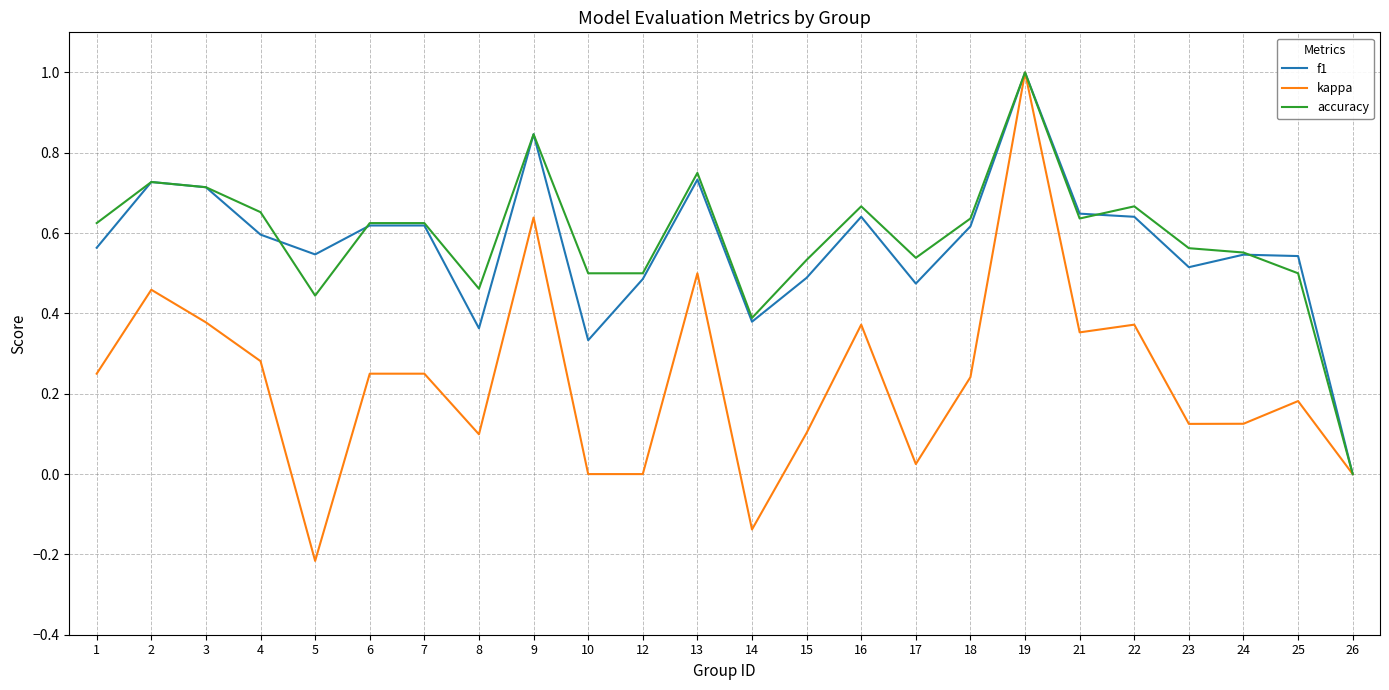

What are all the series names shown in the legend?

f1, kappa, accuracy